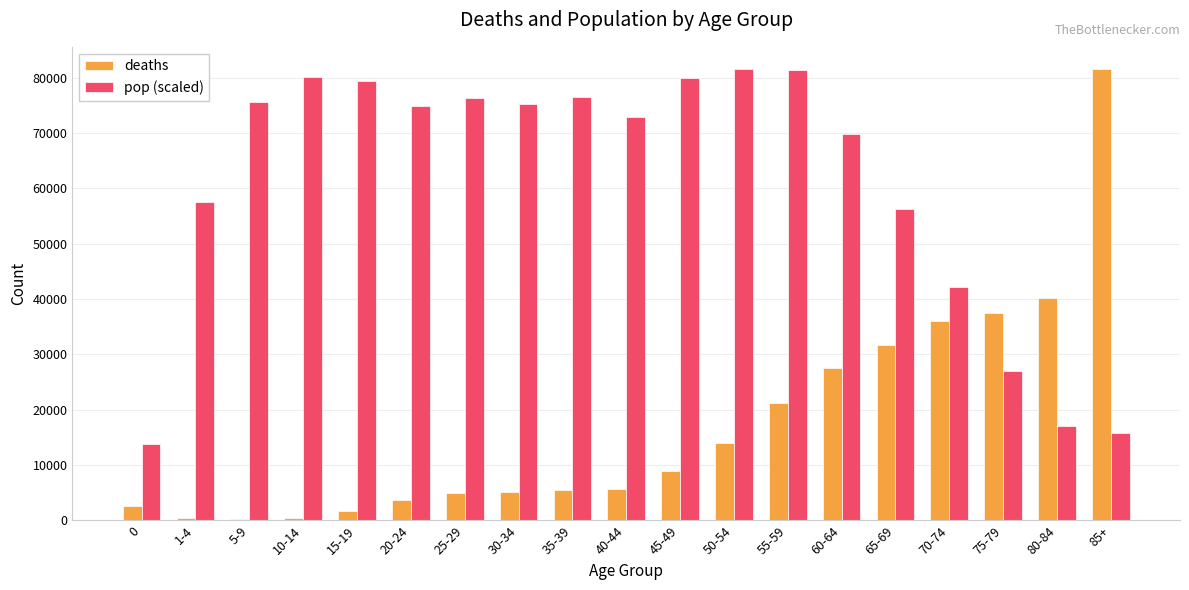

What is the average value of the pop (scaled) series?

60662.1